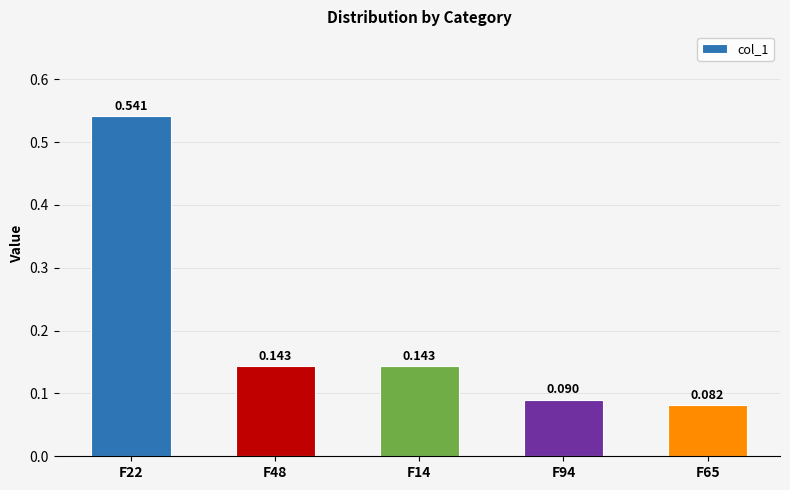

Which has a higher value, F94 or F14?

F14